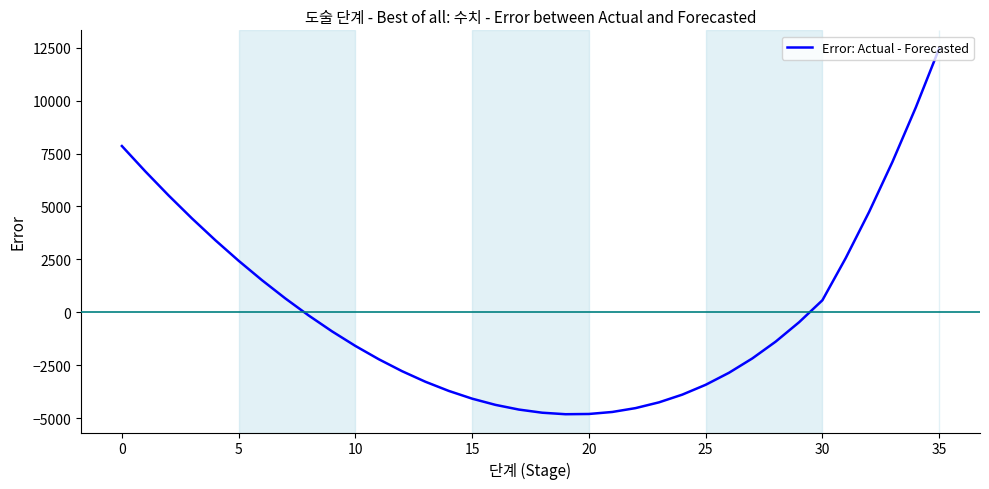

What is the greatest value displayed?

12451.7